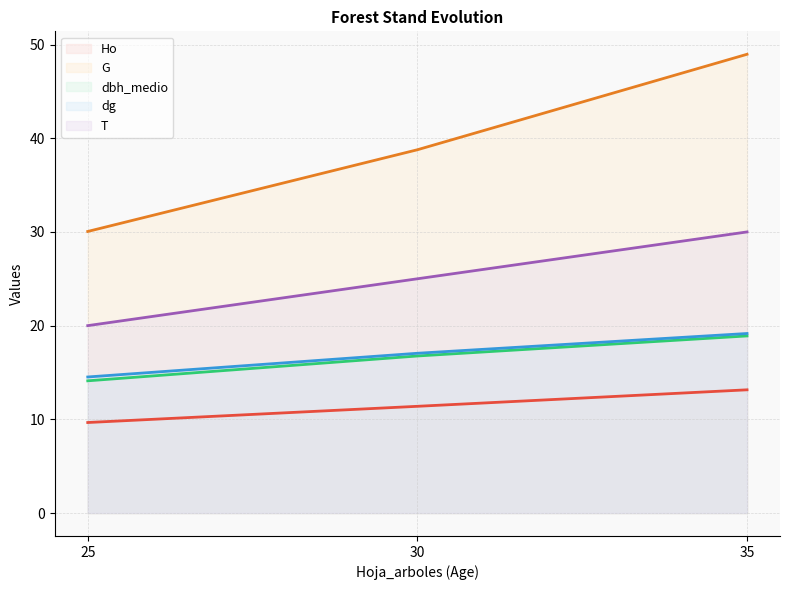

At how many categories does at least one series exceed 29?

3